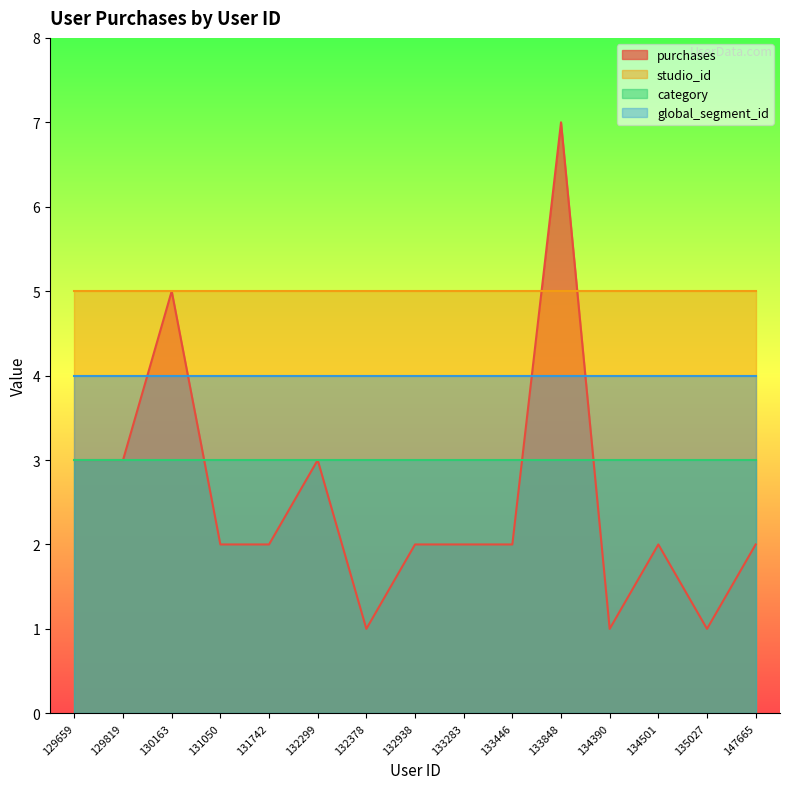

What is the value of the category point at the 6th from the left?

3